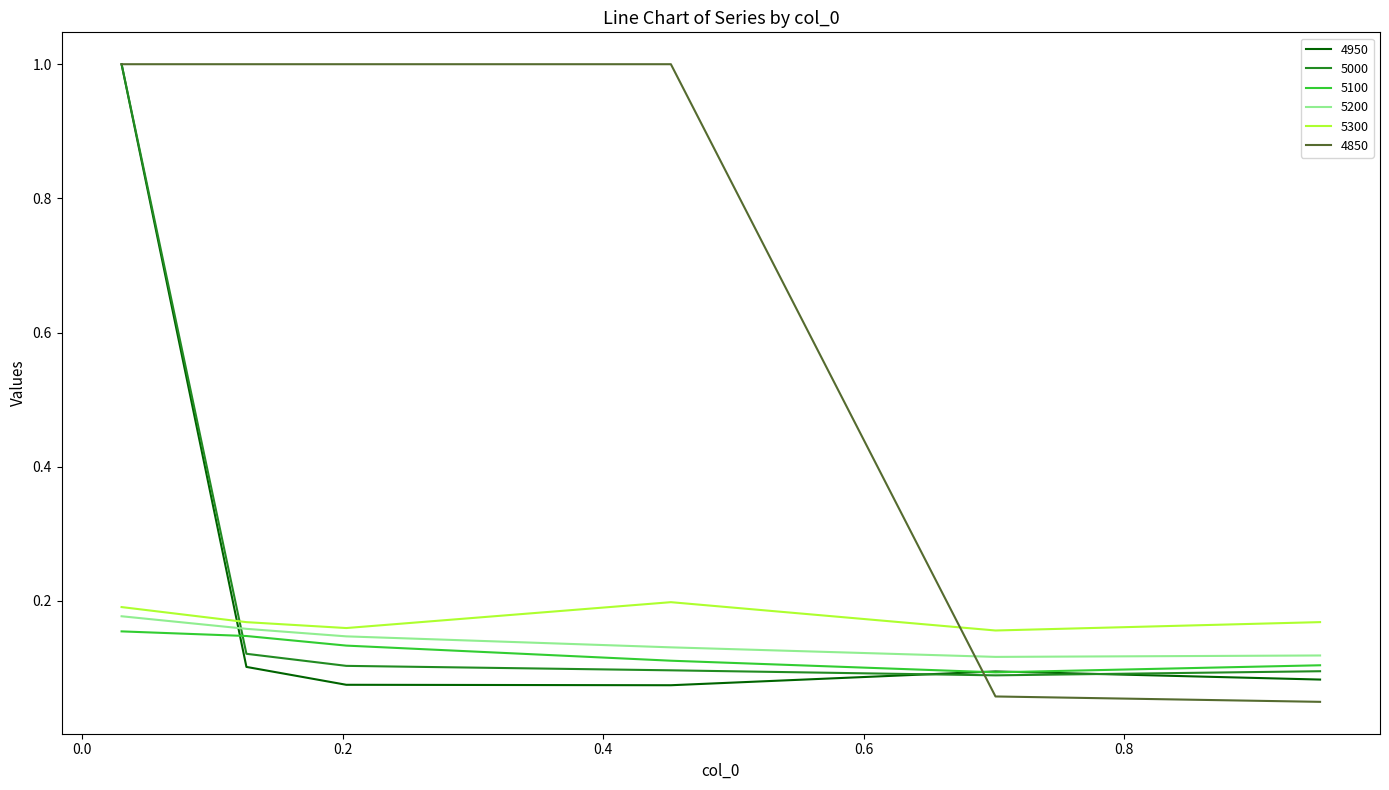

Which series has the largest total across all categories?

4850